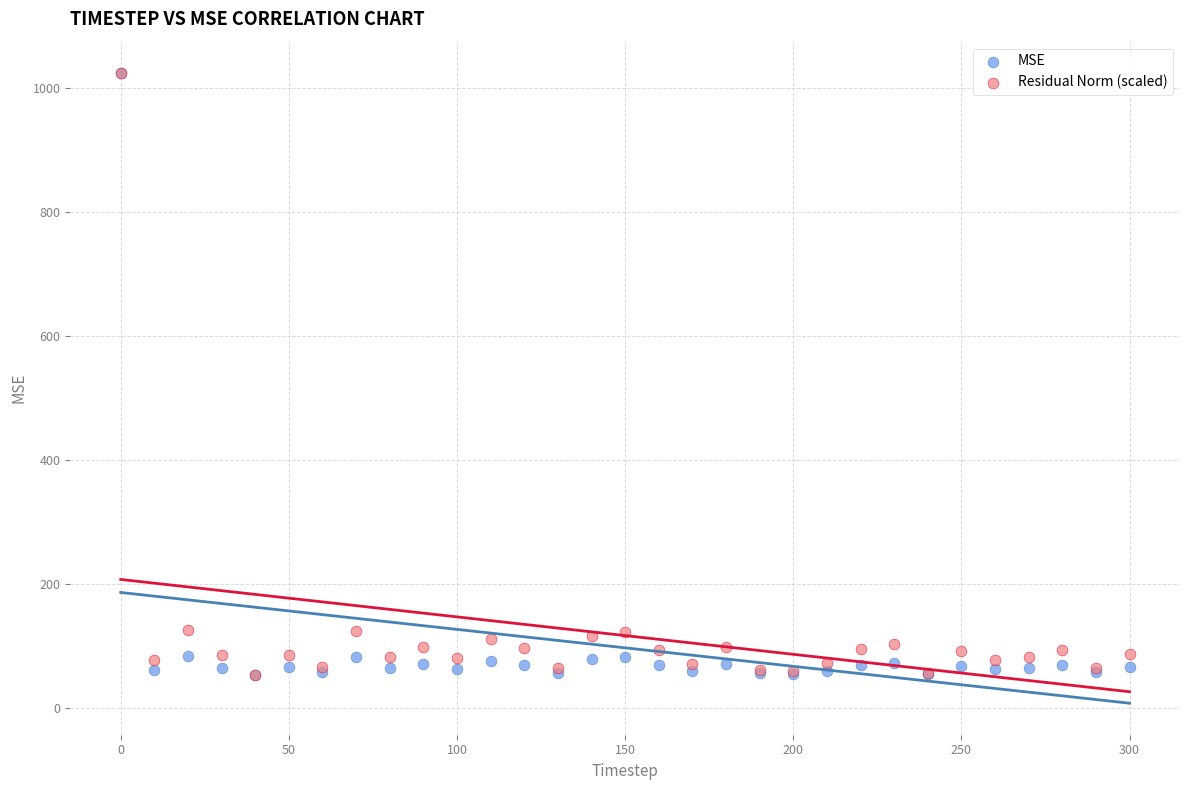

What are all the series names shown in the legend?

MSE, Residual Norm (scaled)